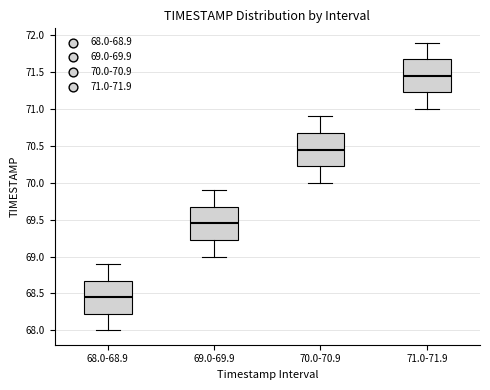

Reading left to right, read every box against the y-axis: the position of its median line, the range the box covers, and the ends of its whiskers. The values are not printed on the chart, so give them approximately, as read against the axis.

68.0-68.9: median 68.45, box 68.25 to 68.70, whiskers 68.00 to 68.90
69.0-69.9: median 69.45, box 69.25 to 69.70, whiskers 69.00 to 69.90
70.0-70.9: median 70.45, box 70.25 to 70.70, whiskers 70.00 to 70.90
71.0-71.9: median 71.45, box 71.25 to 71.70, whiskers 71.00 to 71.90